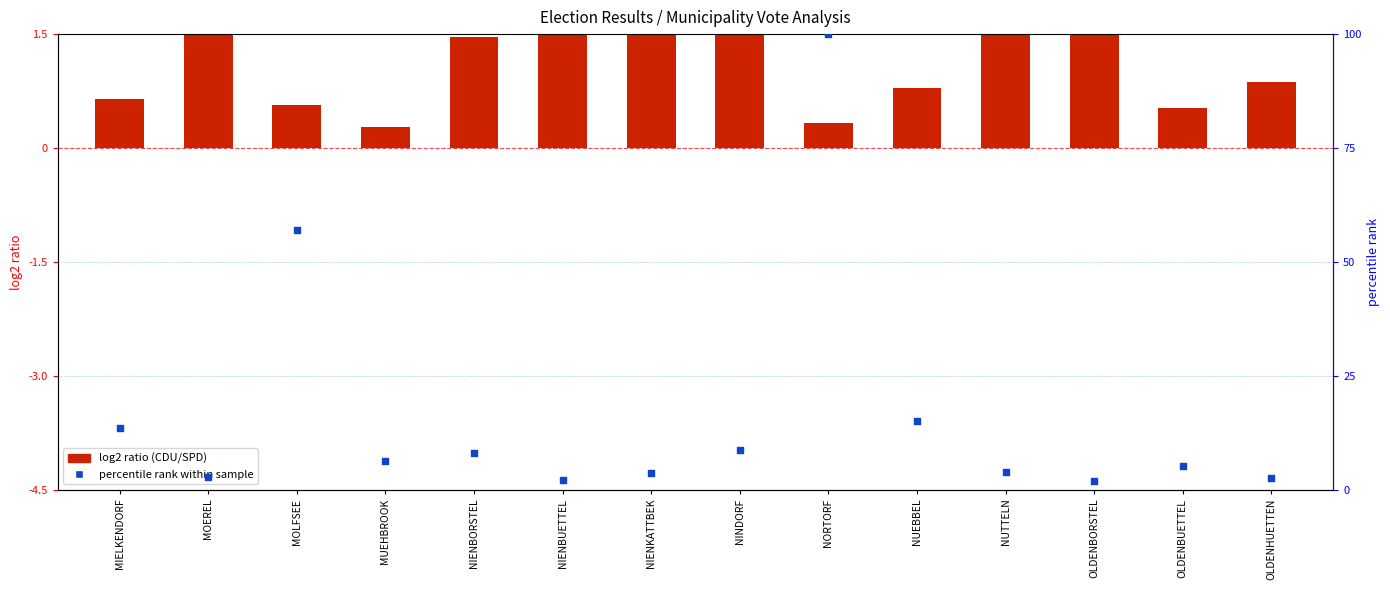

Which series reaches the minimum Y coordinate?

log2 ratio (CDU/SPD)